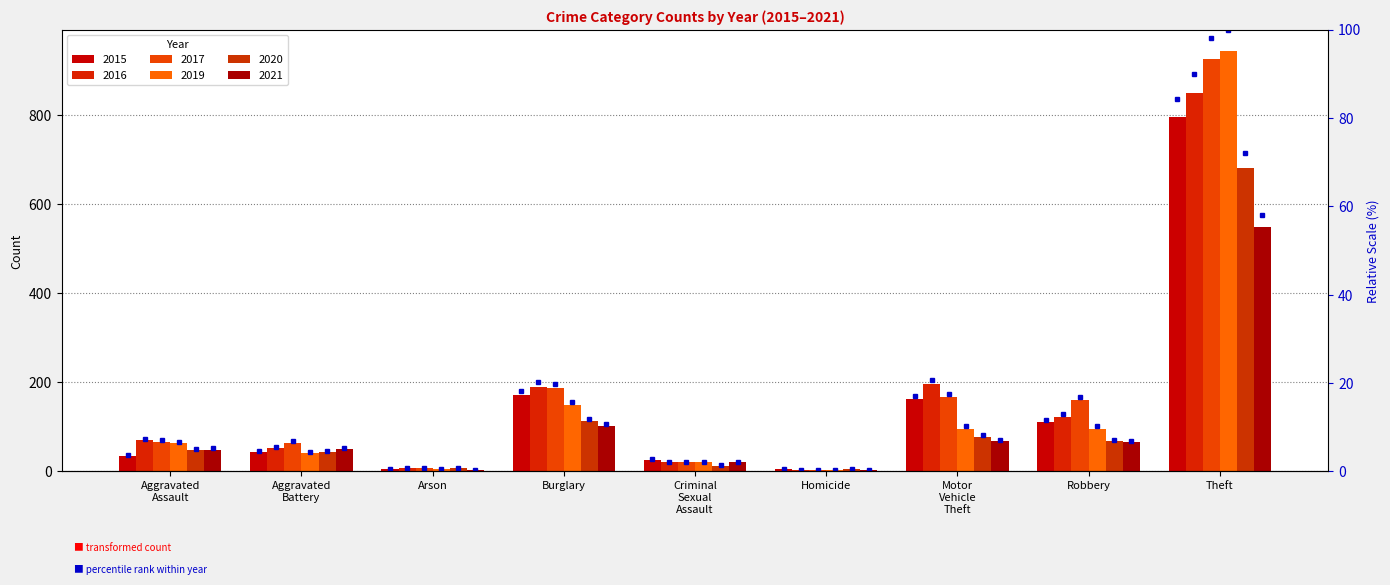

How many values in the 2019 series exceed 63?

4